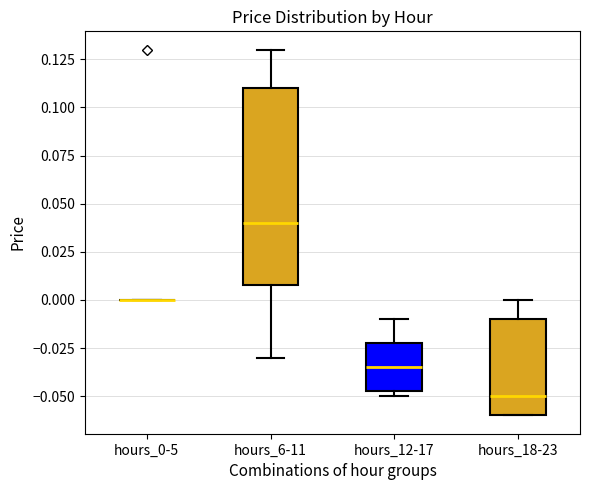

Which box is the tallest, from its lower edge to its upper edge?

hours_6-11